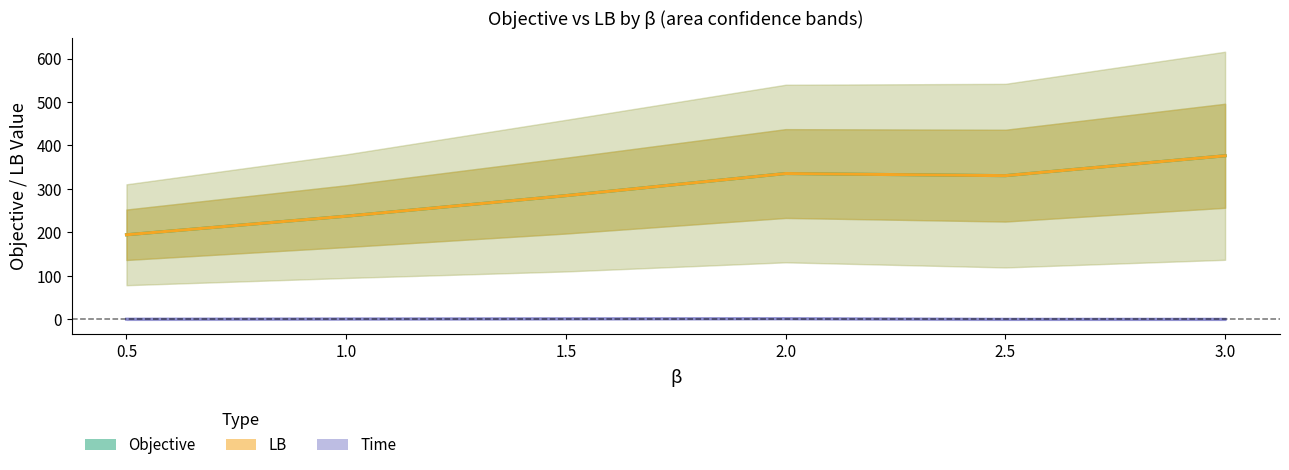

Which series has the largest total across all categories?

Objective